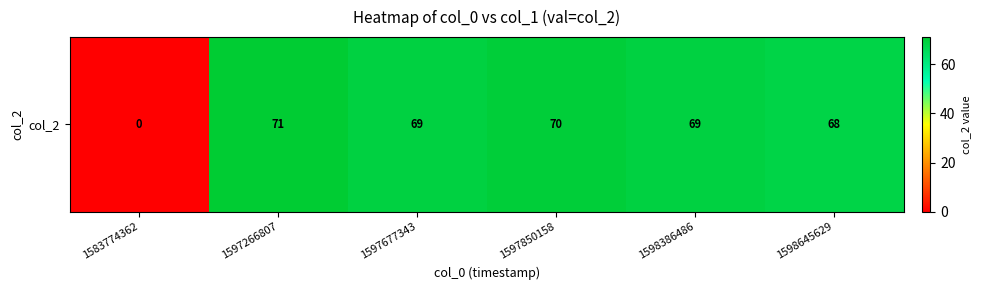

What is the change in value from 1597677343 to 1598645629?

-1